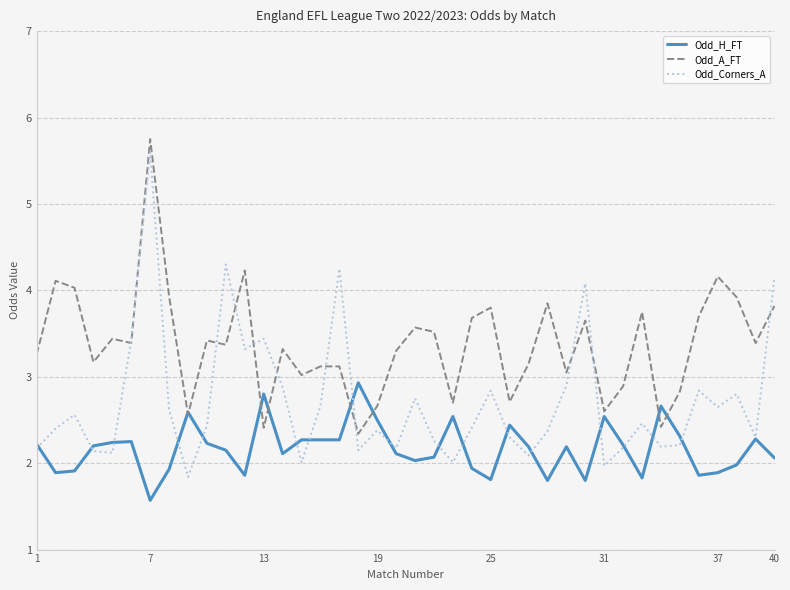

How many lines are shown in the chart?

3